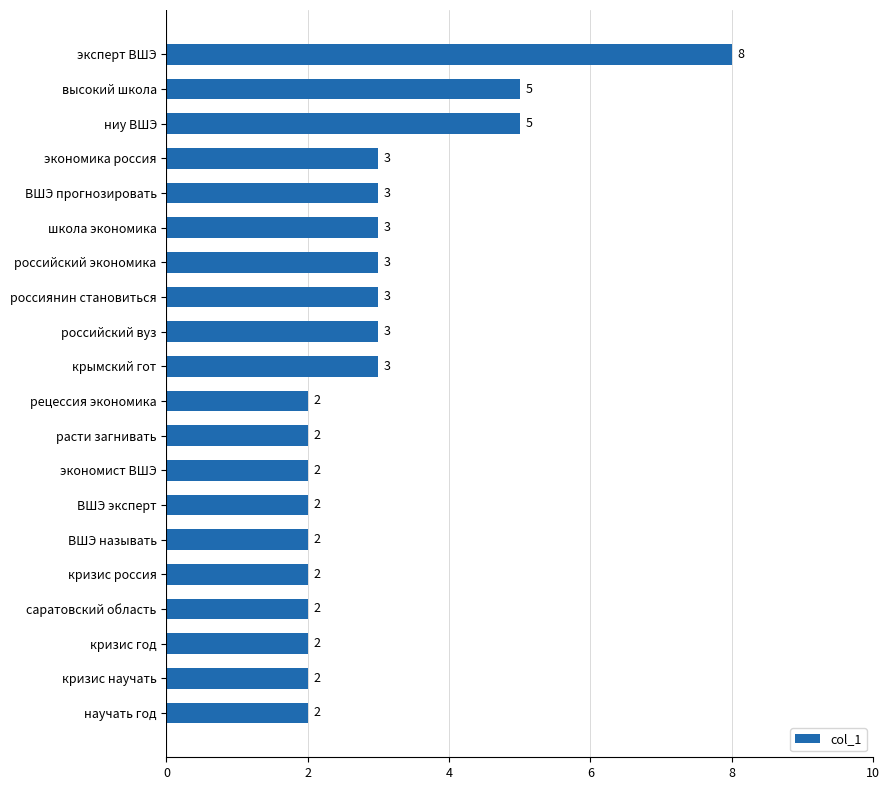

How many values are between 2 and 3?

17